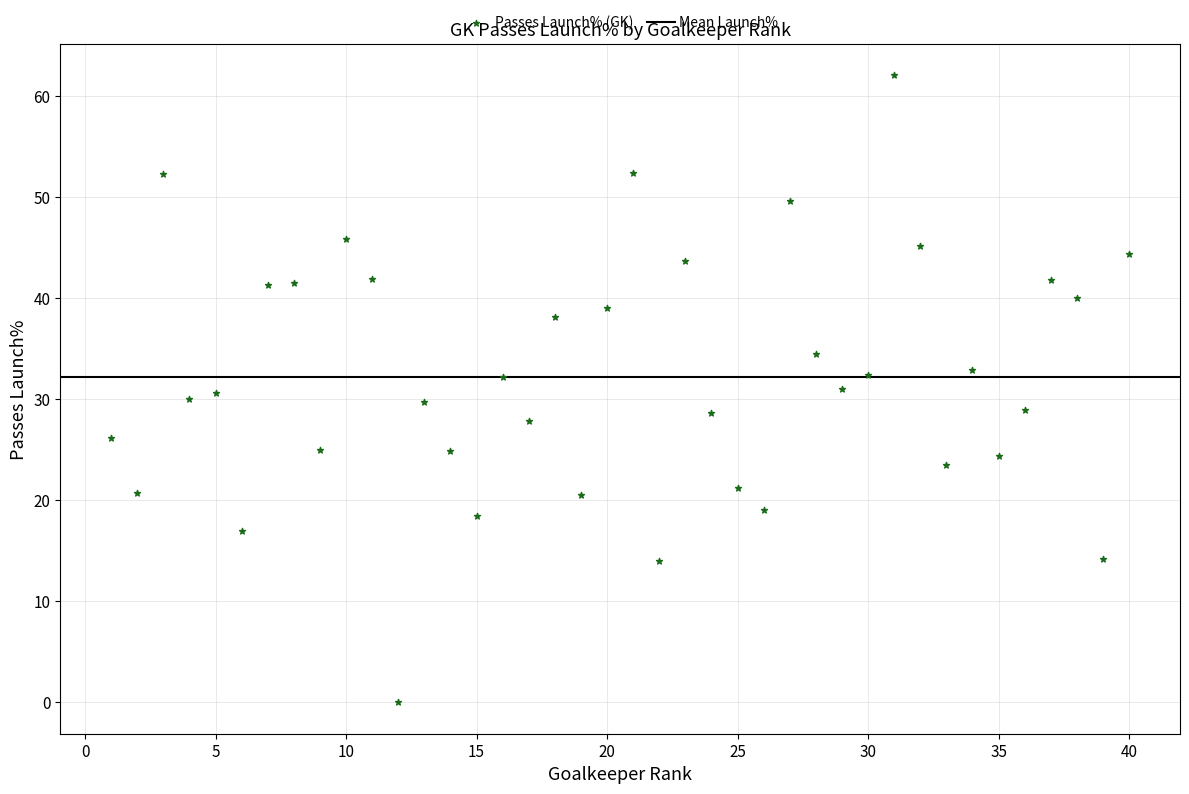

What is the range of X values (max minus min)?

39.0